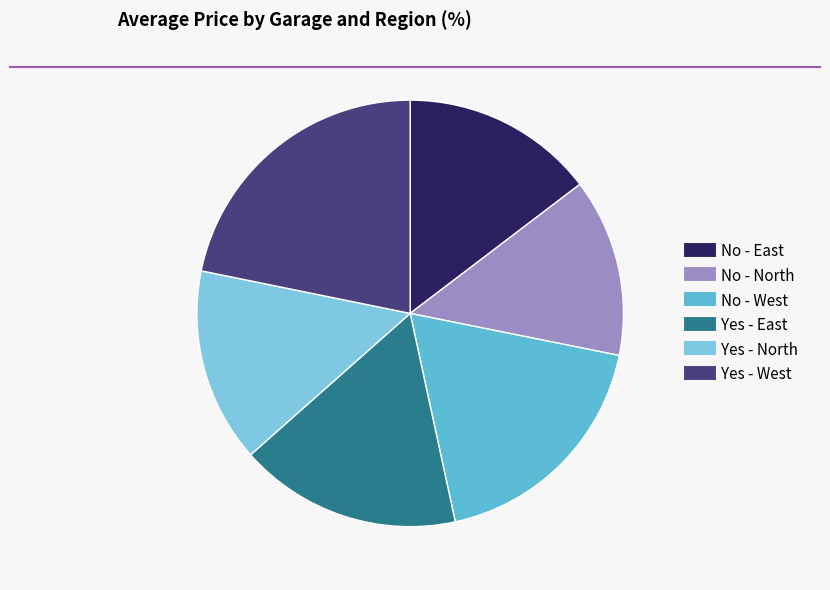

Count the number of slices in the pie.

6